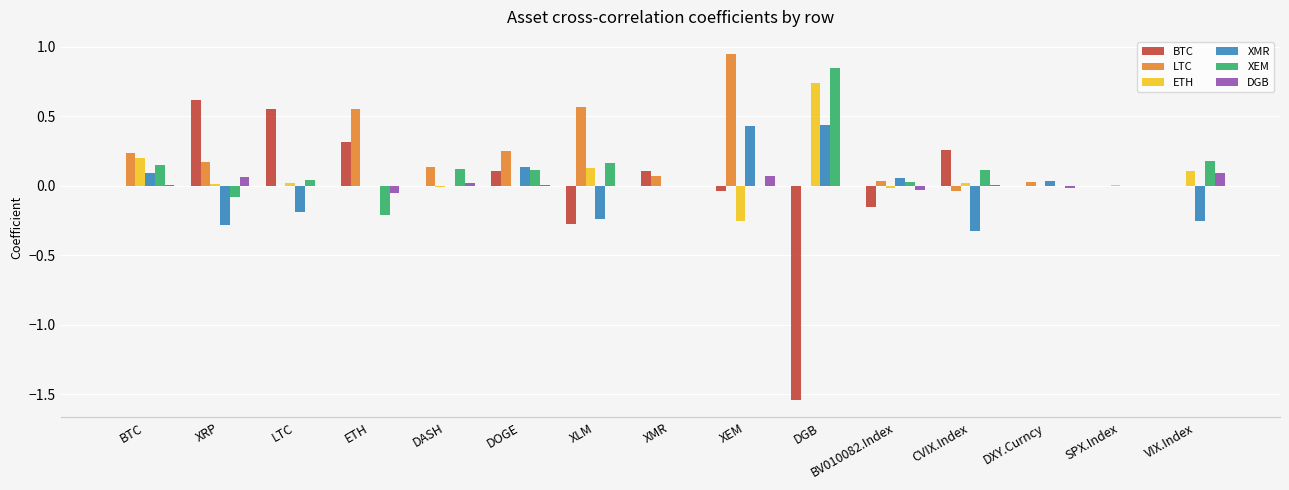

The value of XMR at ETH is 0.0. True or false?

True